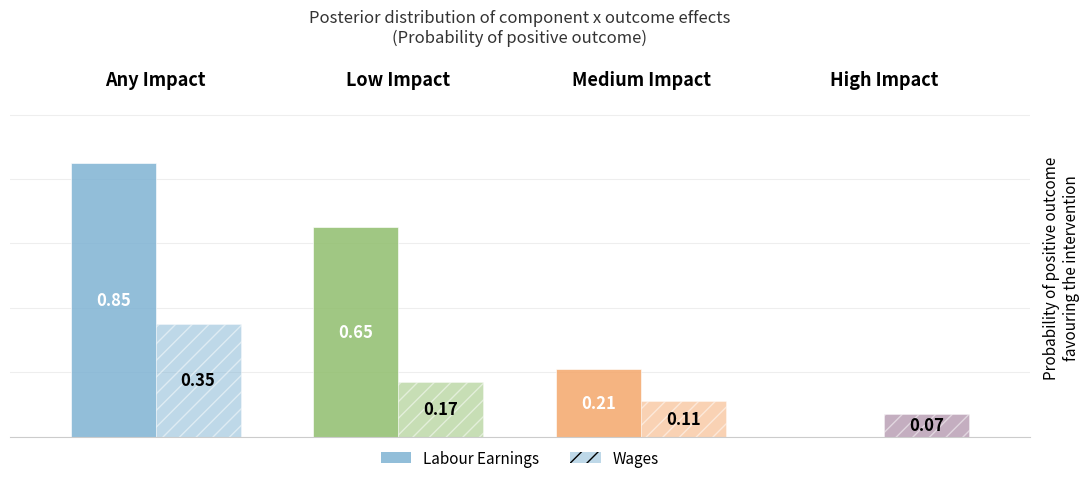

Does the chart contain stacked bars?

No